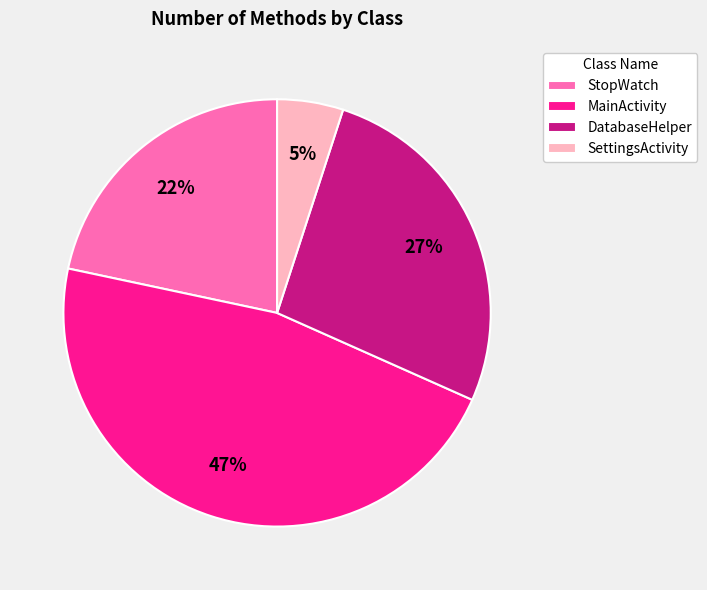

Does StopWatch represent more than half of the total?

No